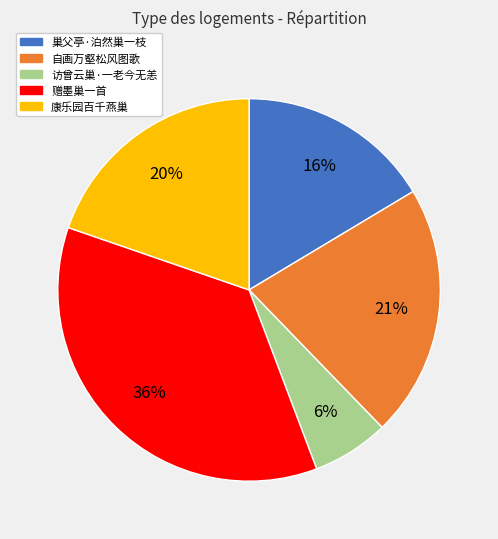

Does any single category account for the majority?

No